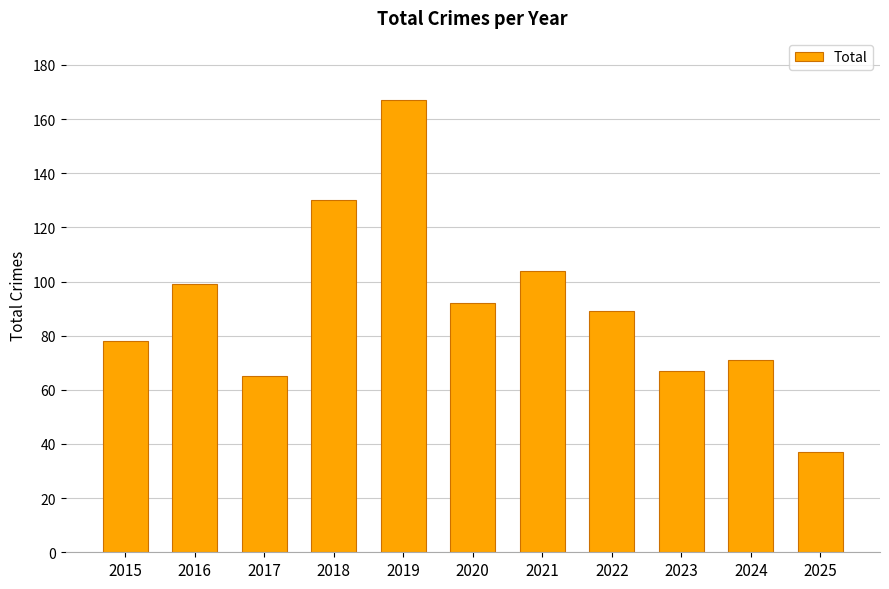

Rank the categories by value from lowest to highest.

2025, 2017, 2023, 2024, 2015, 2022, 2020, 2016, 2021, 2018, 2019